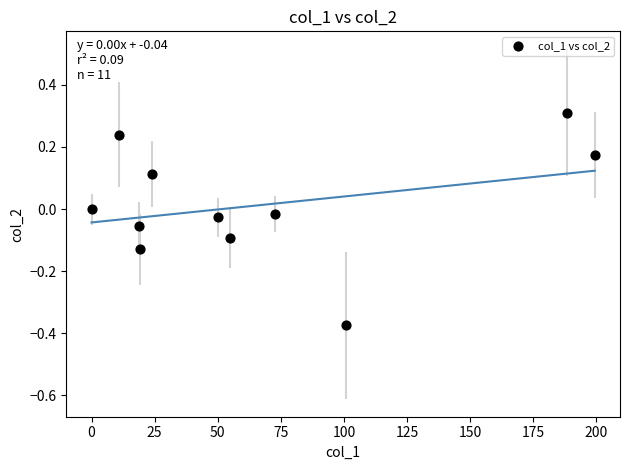

What is the range of Y values (max minus min)?

0.7